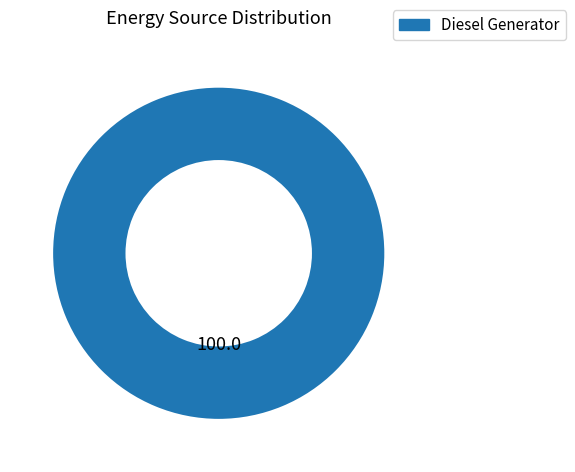

How many slices are in this pie chart?

1